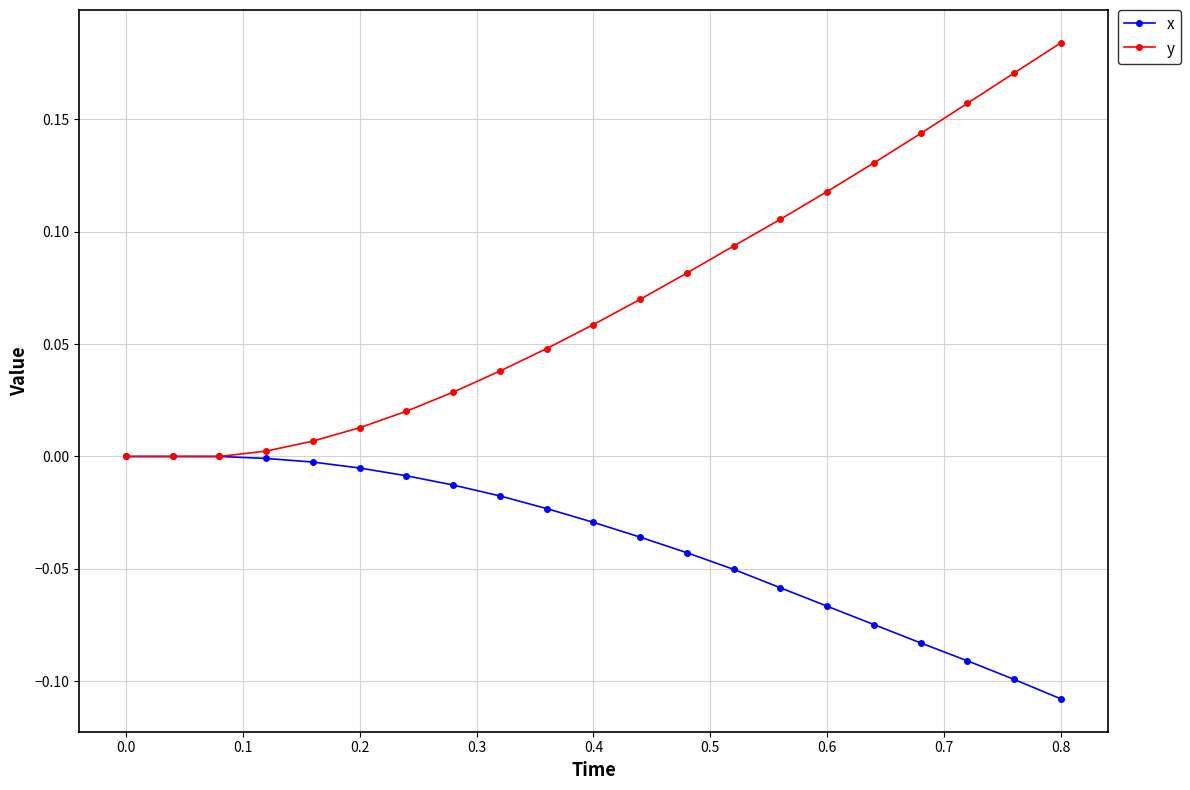

Rank the series by their average value, from highest to lowest.

y, x